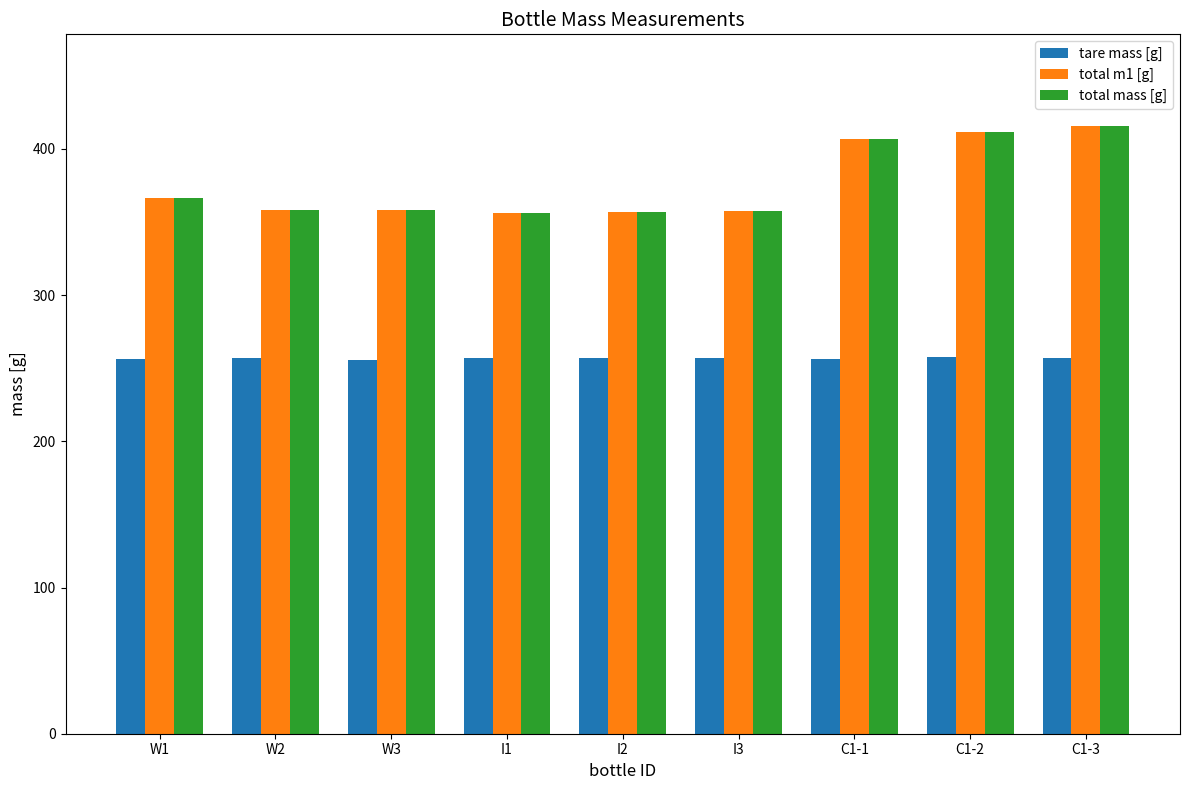

Are the bars grouped side by side (vs. stacked)?

Yes